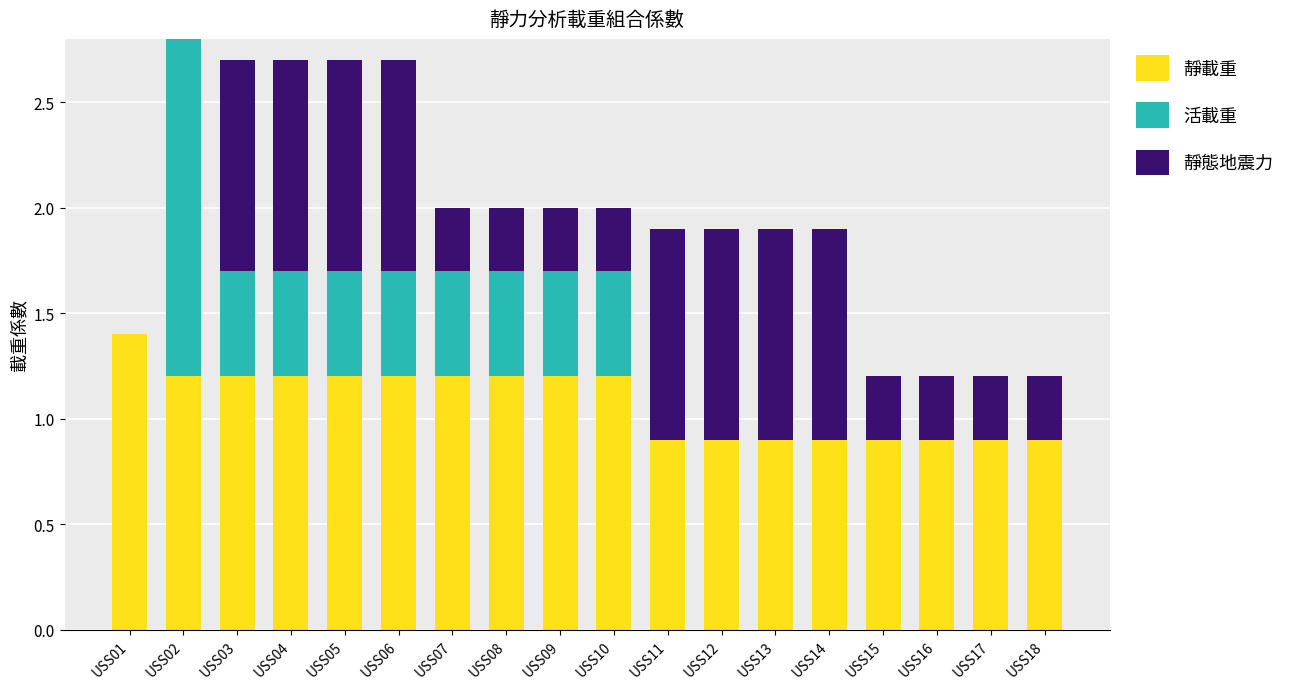

What is the maximum value for 靜載重?

1.4